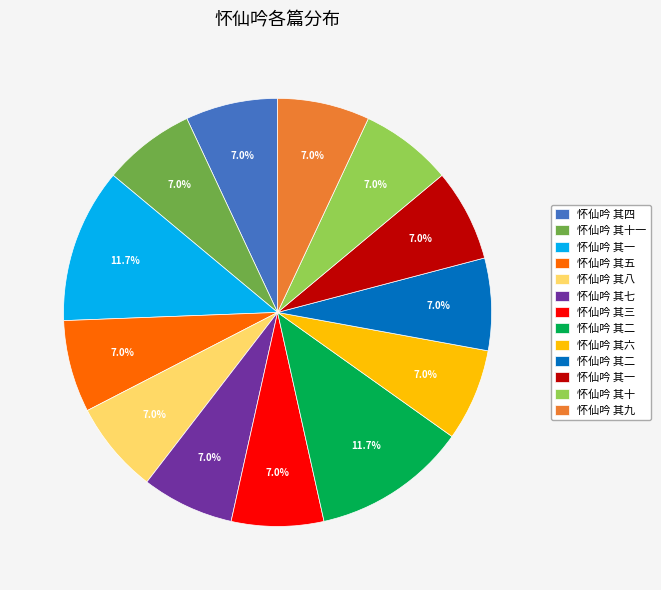

Does any single category account for the majority?

No